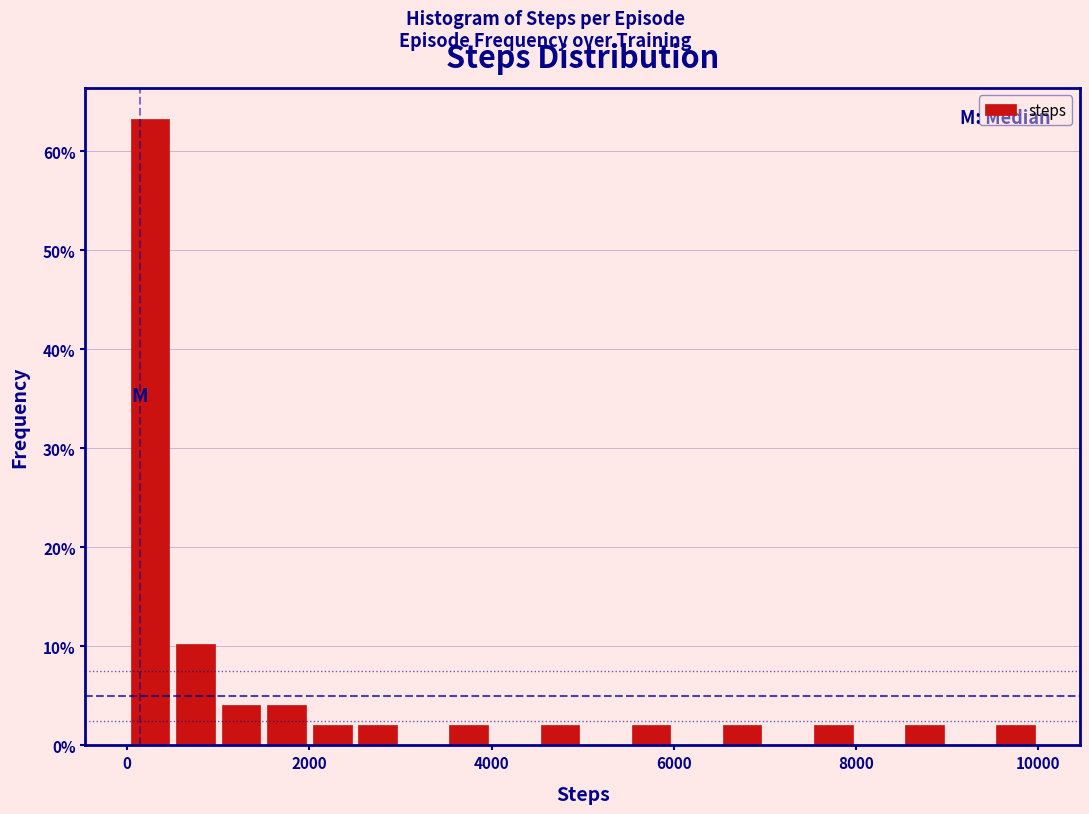

Around what value on the x-axis is the tallest bar? Give the approximate position of its centre, as read against the axis.

200